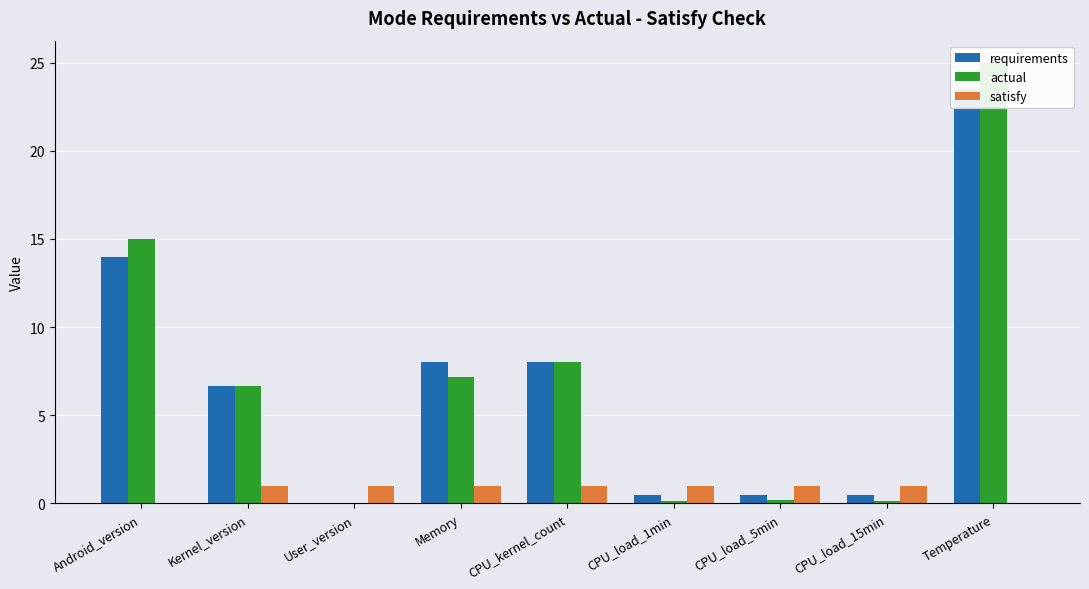

The value of satisfy at Android_version is 0.0. True or false?

True